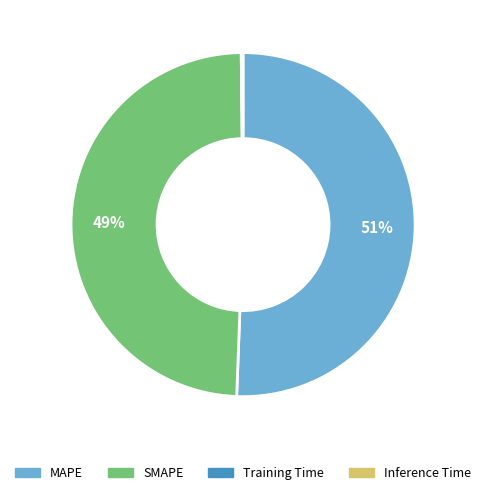

Do MAPE and SMAPE together represent more than half of the pie?

Yes